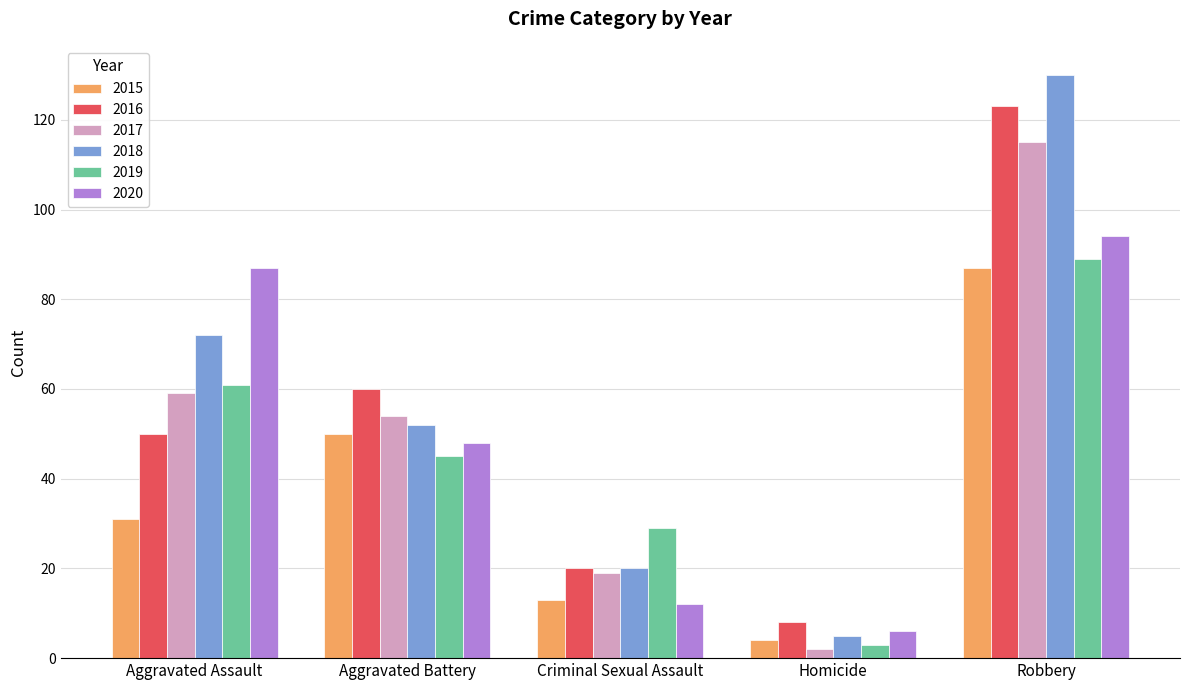

What is the label of the 1st bar from the left?

Aggravated Assault